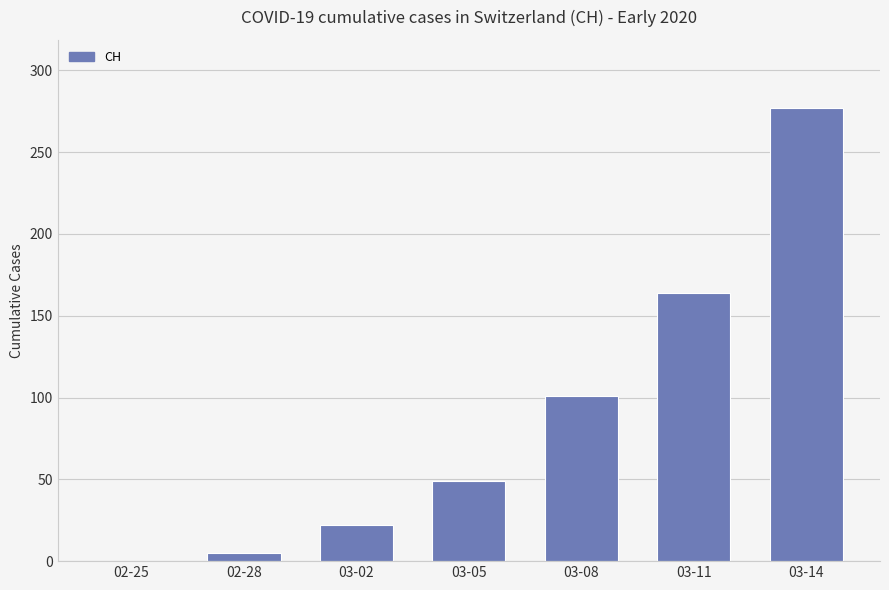

What is the sum of all values?

618